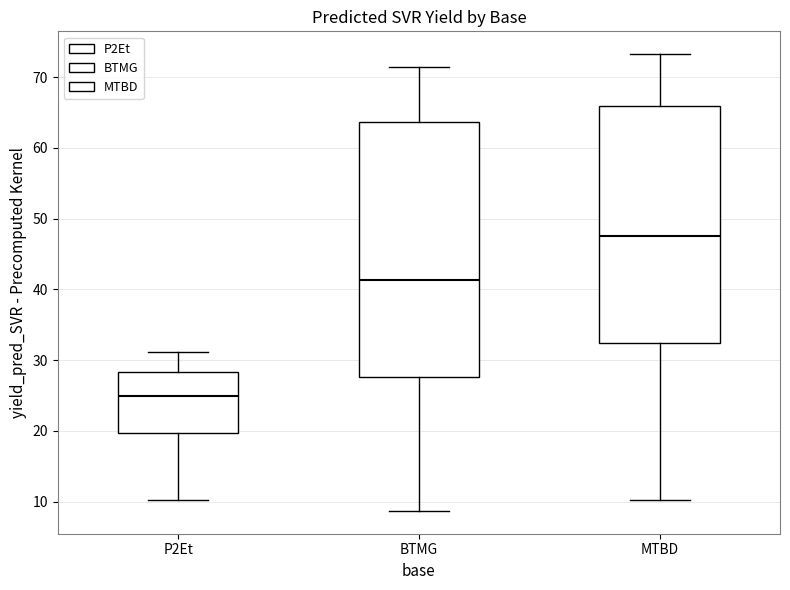

Reading left to right, transcribe this box plot: for each box, give where its median line is, the range the box spans, and where its two whiskers end, as read against the y-axis. The values are not printed on the chart, so give them approximately, as read against the axis.

P2Et: median 25, box 20 to 28, whiskers 10 to 31
BTMG: median 41, box 28 to 64, whiskers 9 to 71
MTBD: median 48, box 32 to 66, whiskers 10 to 73